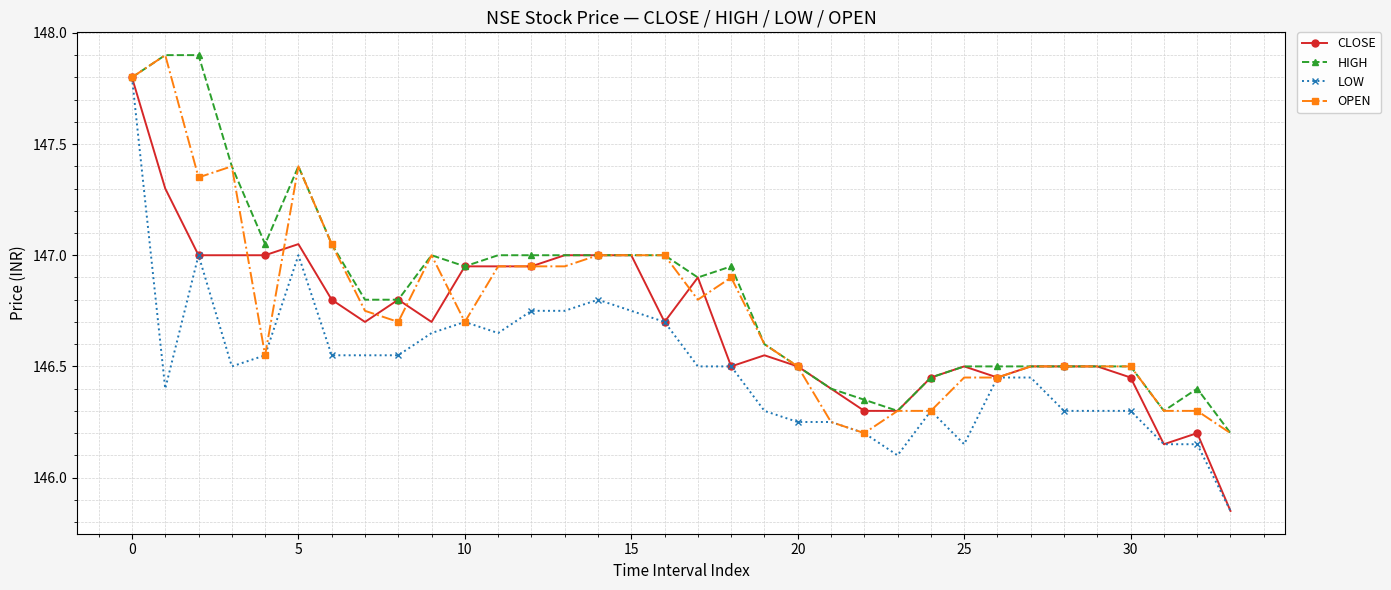

How many categories are shown in the chart?

34